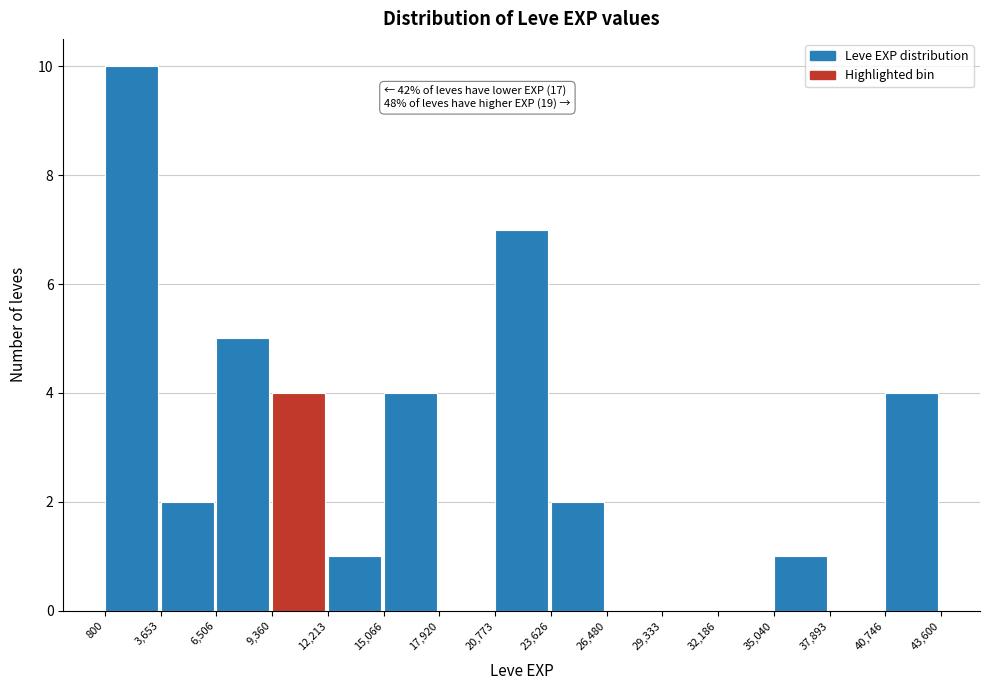

Over which range of the x-axis is the bar tallest?

800 to 3,653